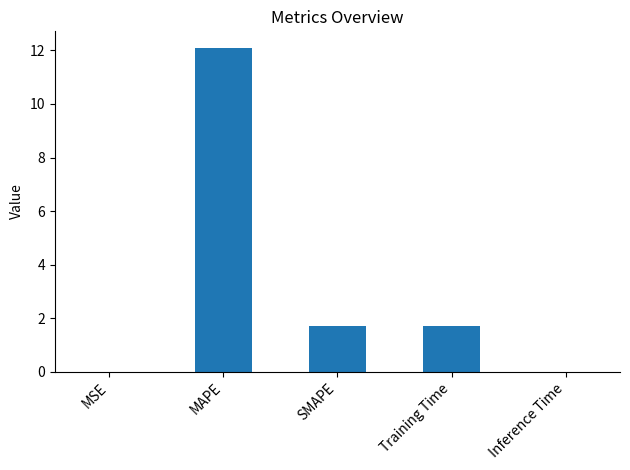

Between MAPE and Inference Time, which is larger?

MAPE